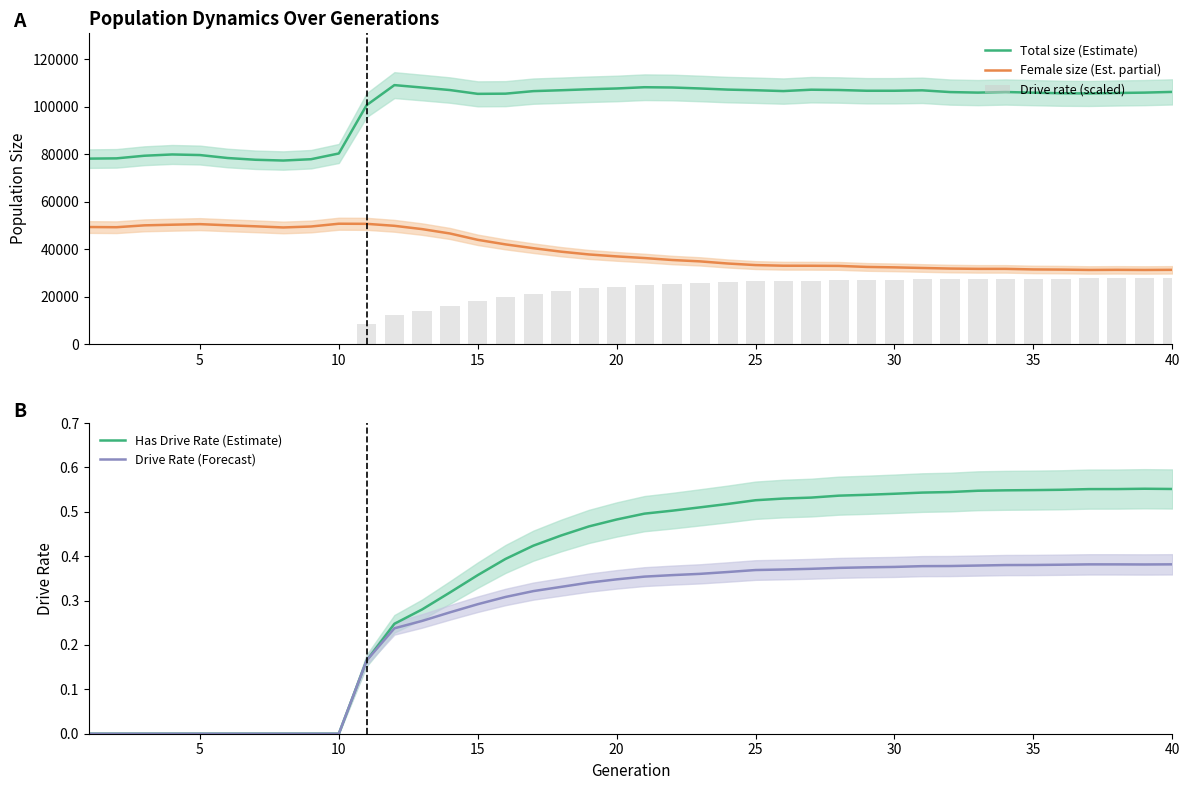

True or false: Total size (Estimate) and Female size (Est. partial) intersect in this chart.

False